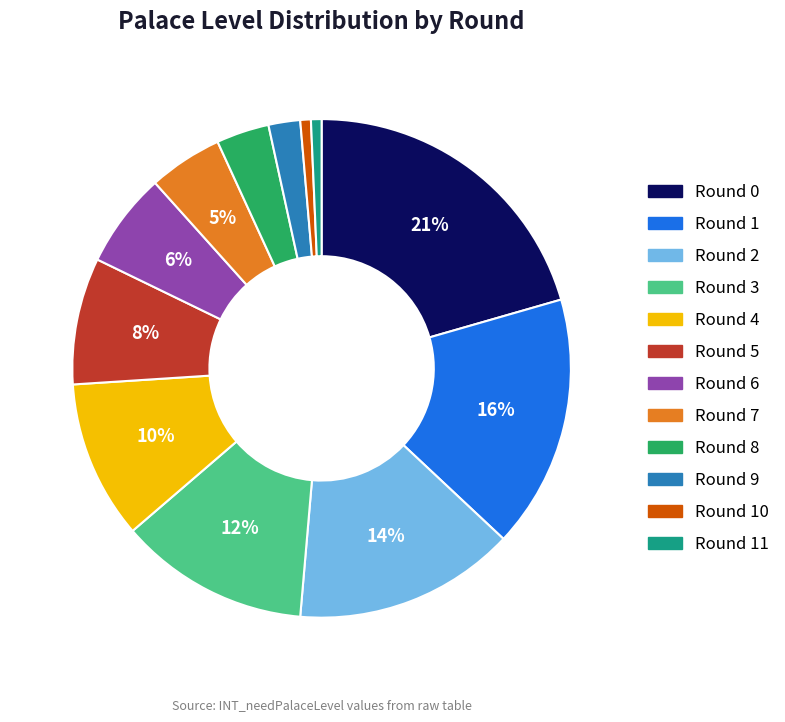

To the nearest percent, what is the difference between the largest and smallest slice percentages?

20%